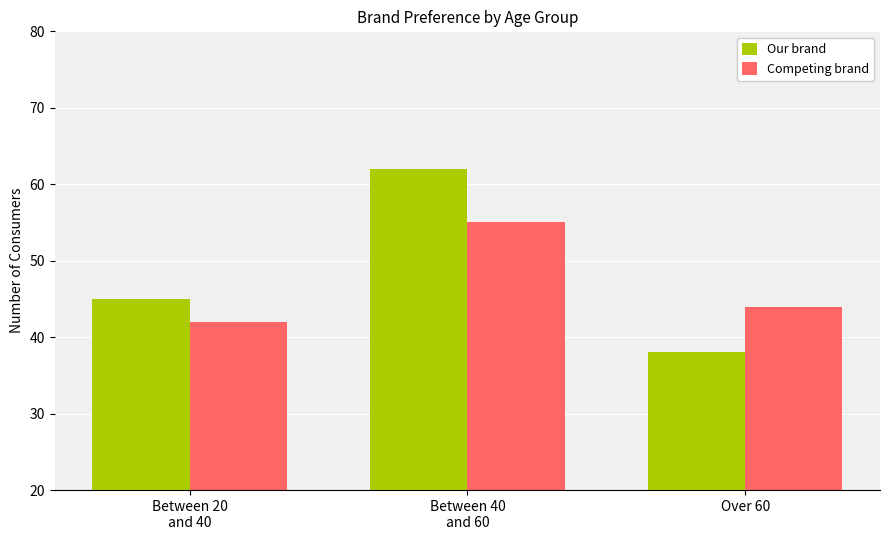

At Between 40
and 60, list the series in order from smallest to largest.

Competing brand, Our brand